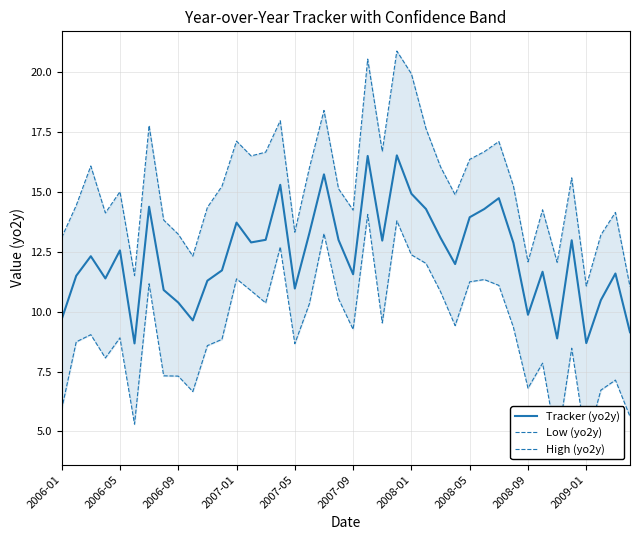

What is the lowest value of the Tracker (yo2y) series?

8.7